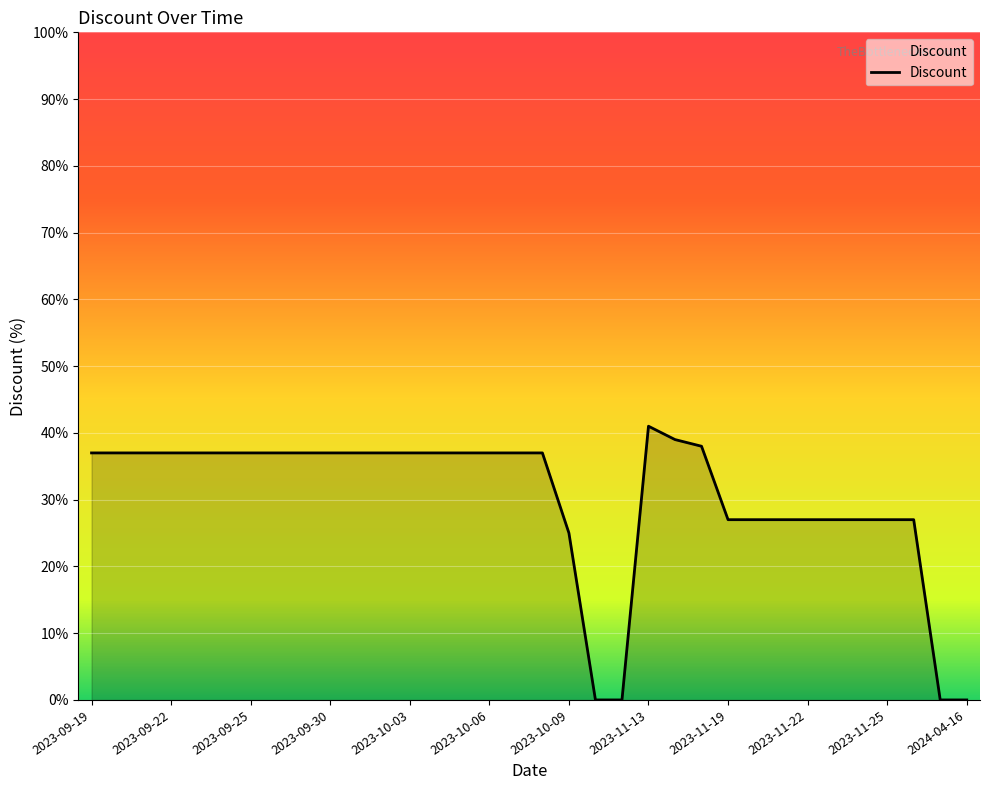

What is the difference between the maximum and minimum values?

41